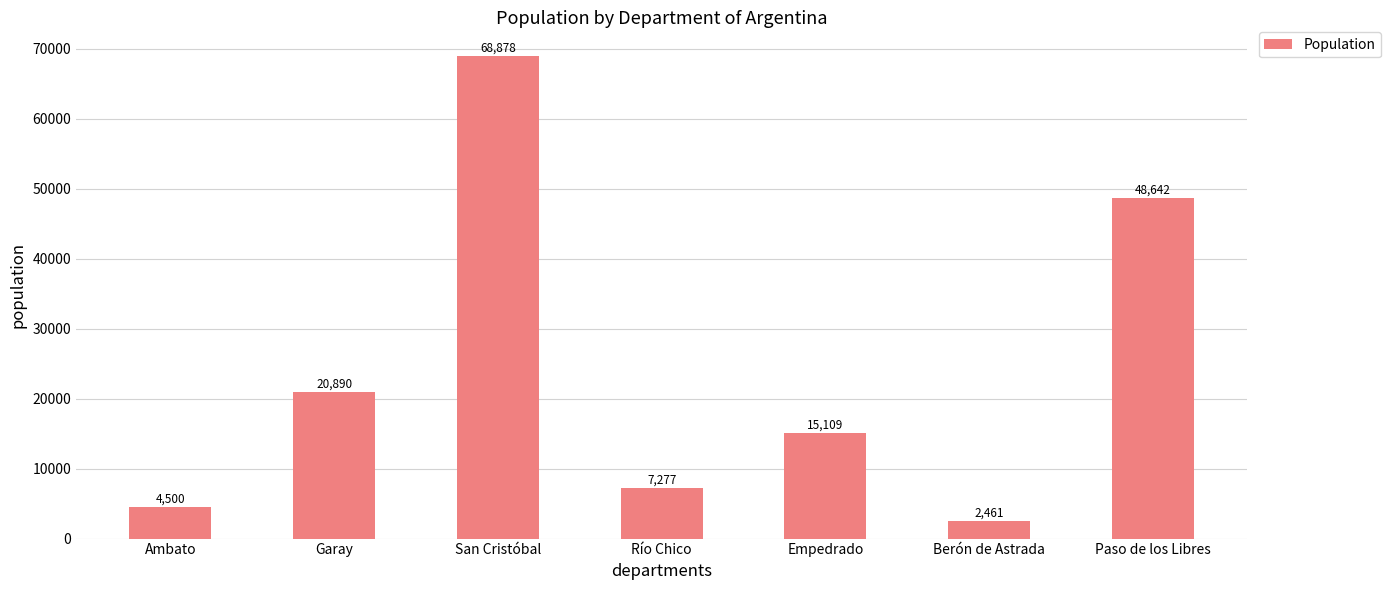

What is the difference between the values at Empedrado and Paso de los Libres?

33533